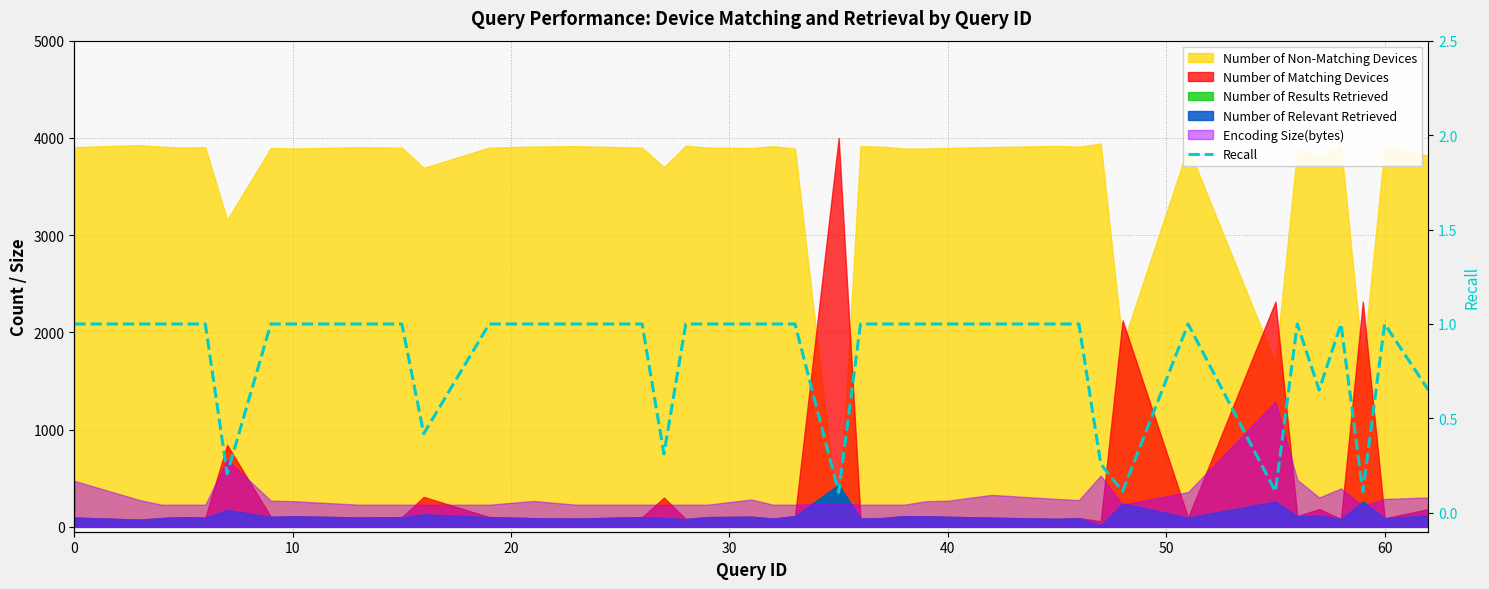

How many lines are shown in the chart?

1